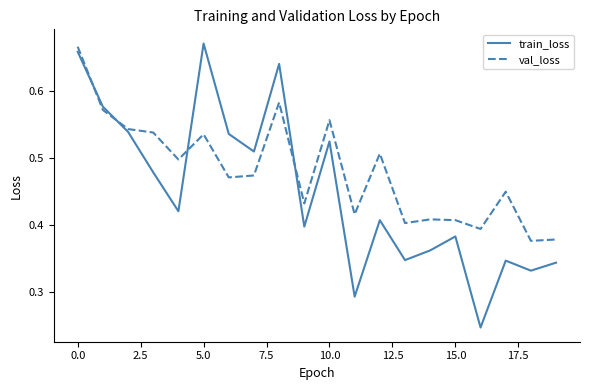

Which series has the largest range (max minus min)?

train_loss